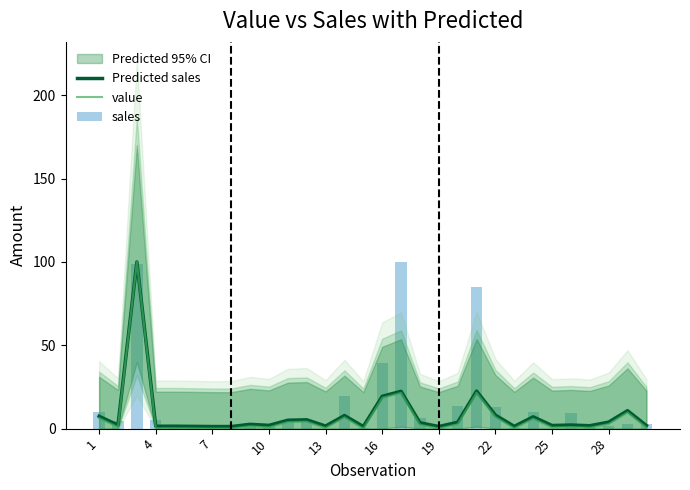

True or false: Predicted sales has a value of 8.1 at 22.

True